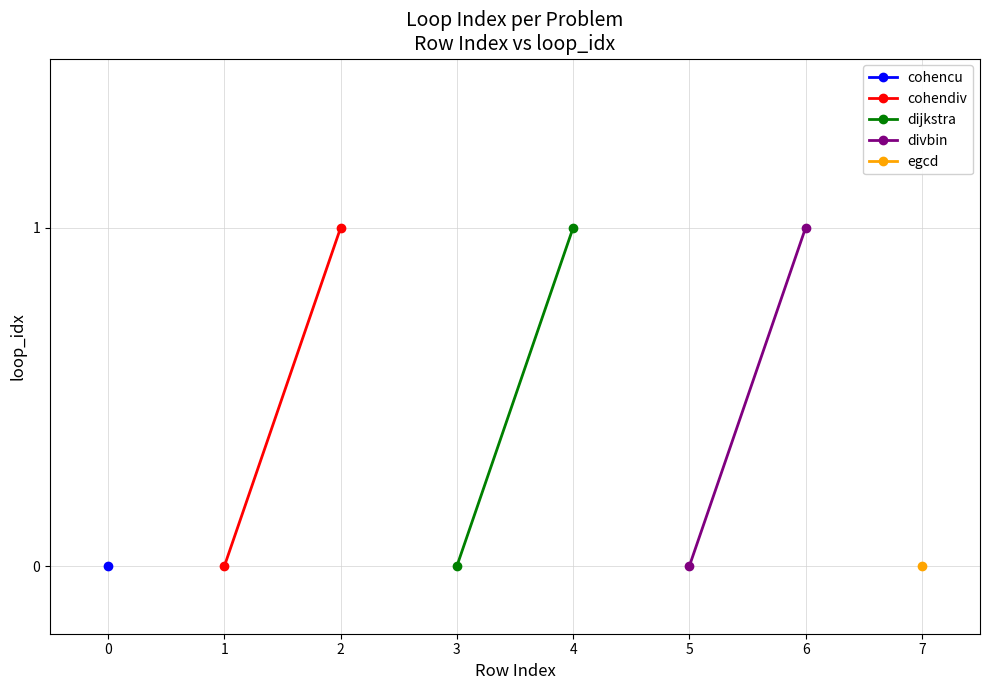

What is the sum of all dijkstra values?

1